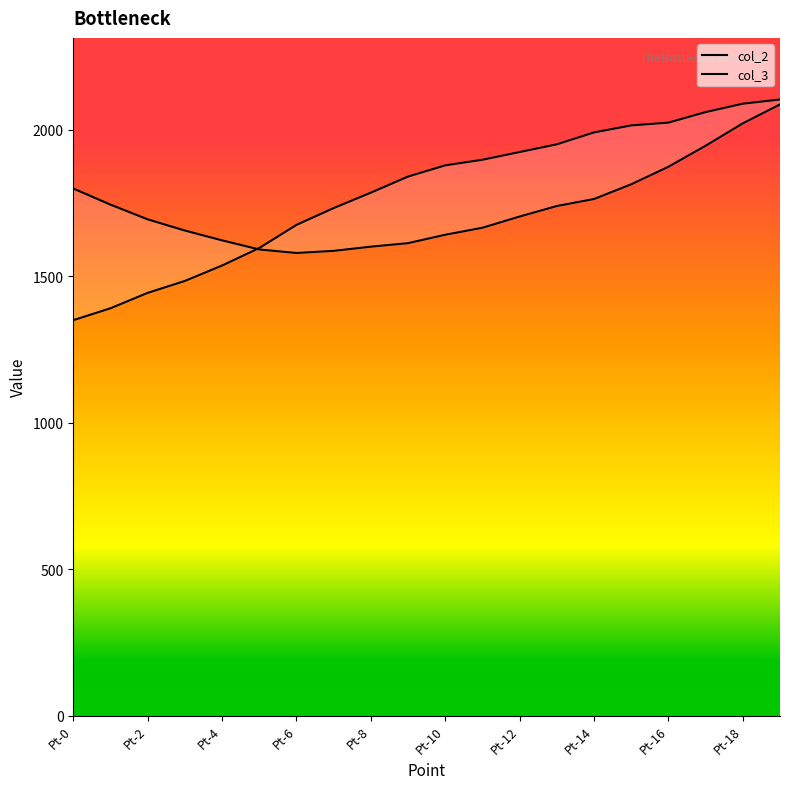

How many series are shown in this chart?

2